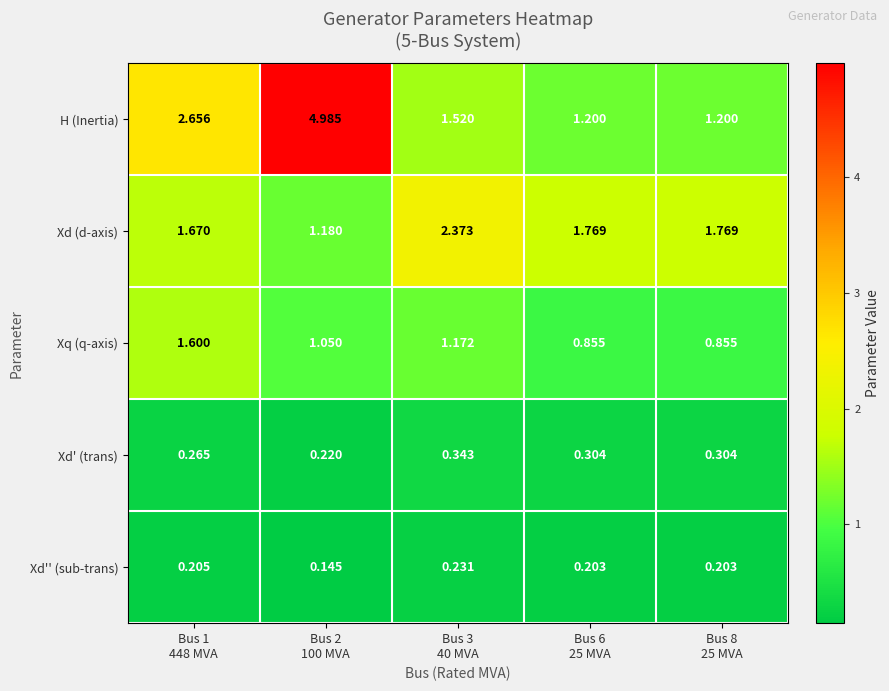

Which series has the largest range (max minus min)?

H (Inertia)